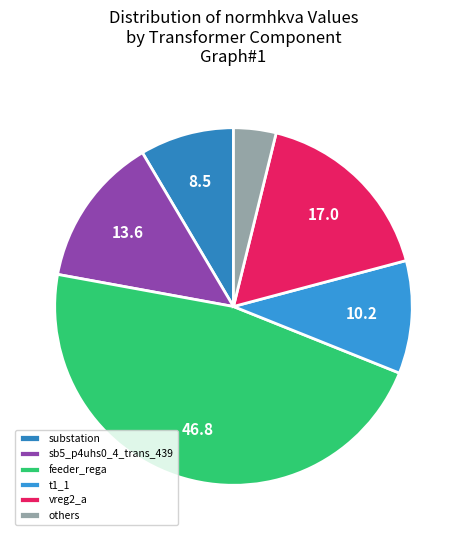

Does any single category account for the majority?

No